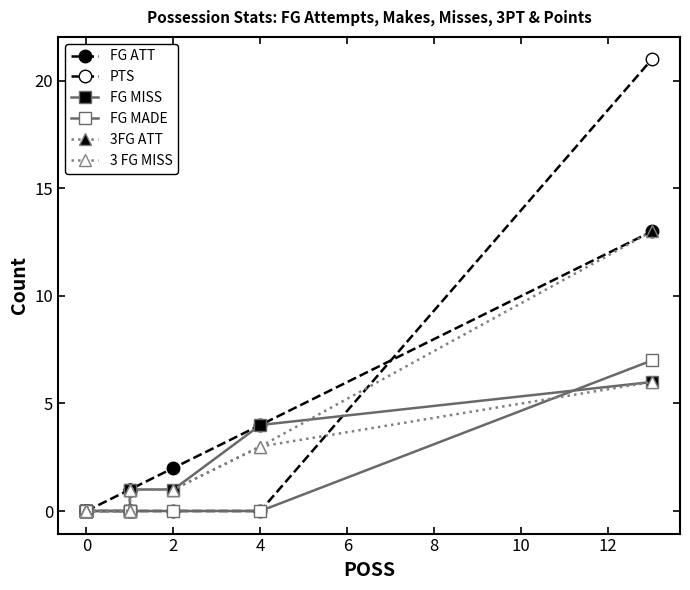

List the series in order of their peak value, highest first.

PTS, FG ATT, 3FG ATT, FG MADE, FG MISS, 3 FG MISS